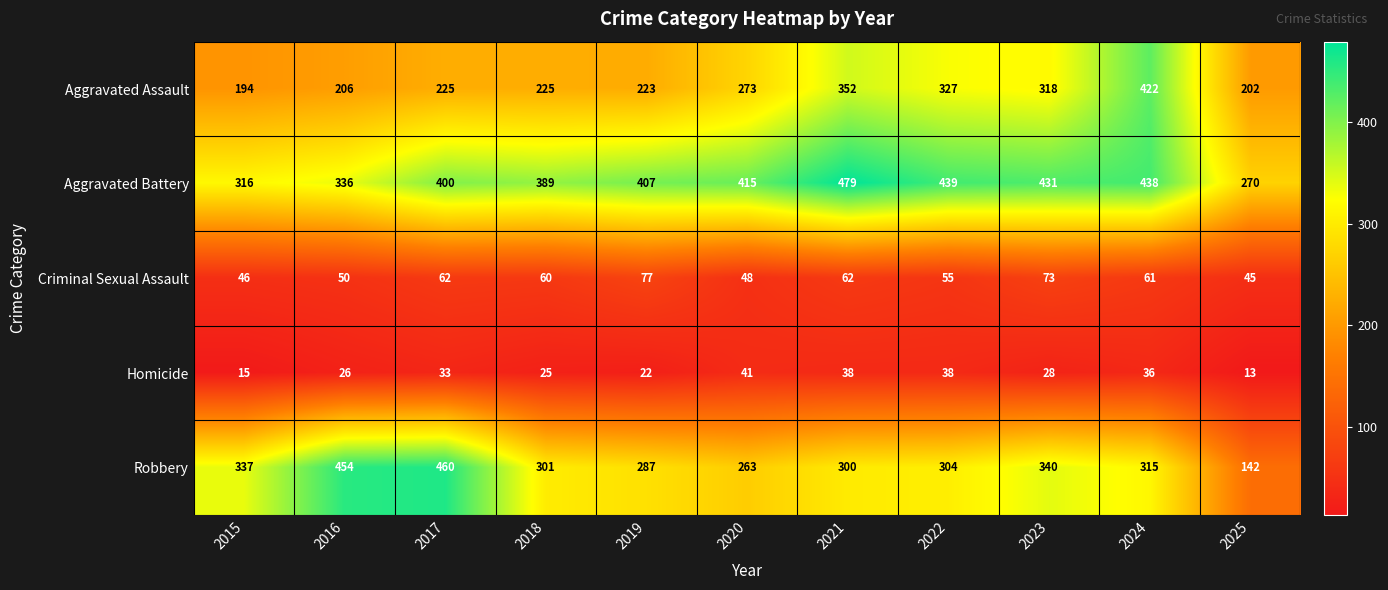

Which label corresponds to the largest value in the chart?

2021